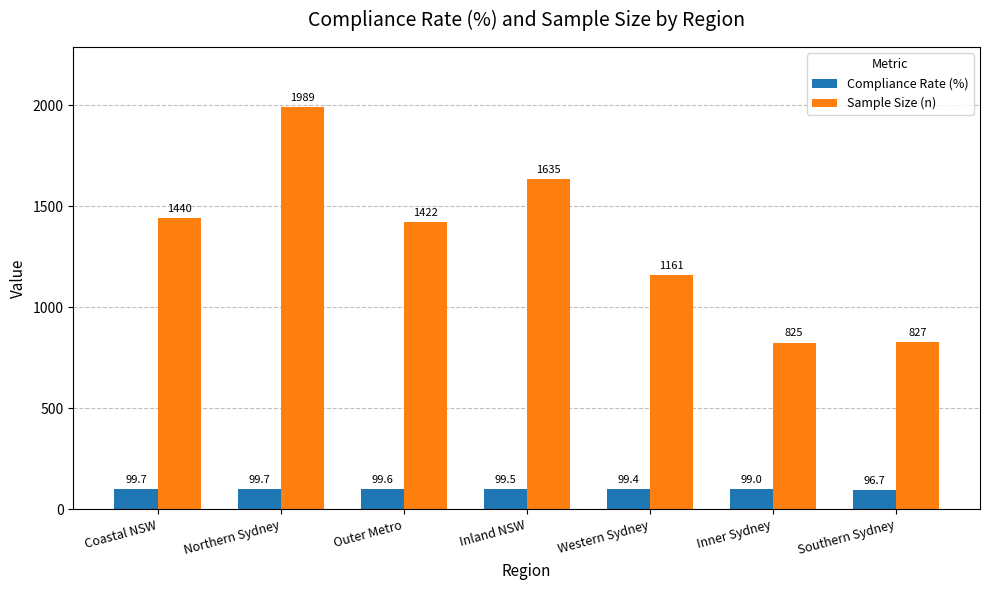

What is the difference between the highest and lowest values at Northern Sydney?

1889.3